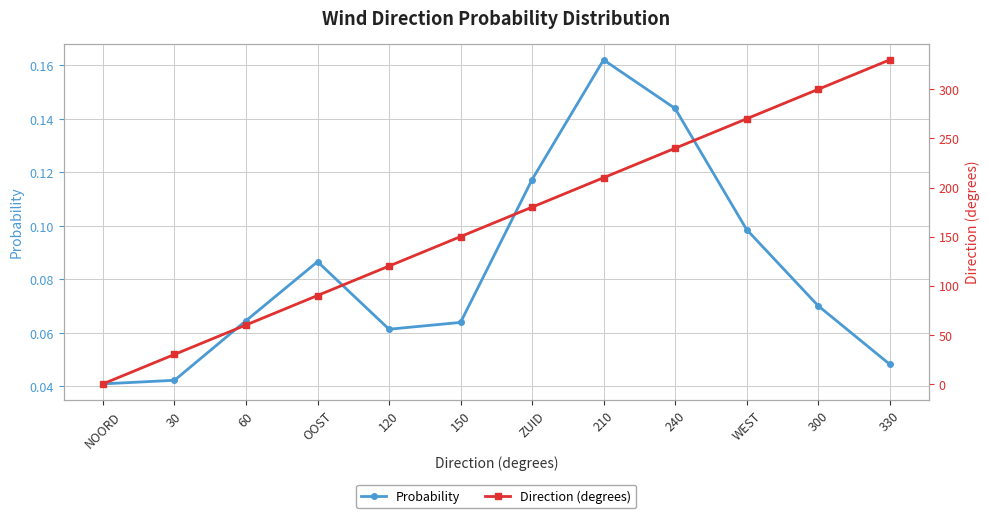

Between NOORD and 240, which series saw the biggest shift?

Direction (degrees)